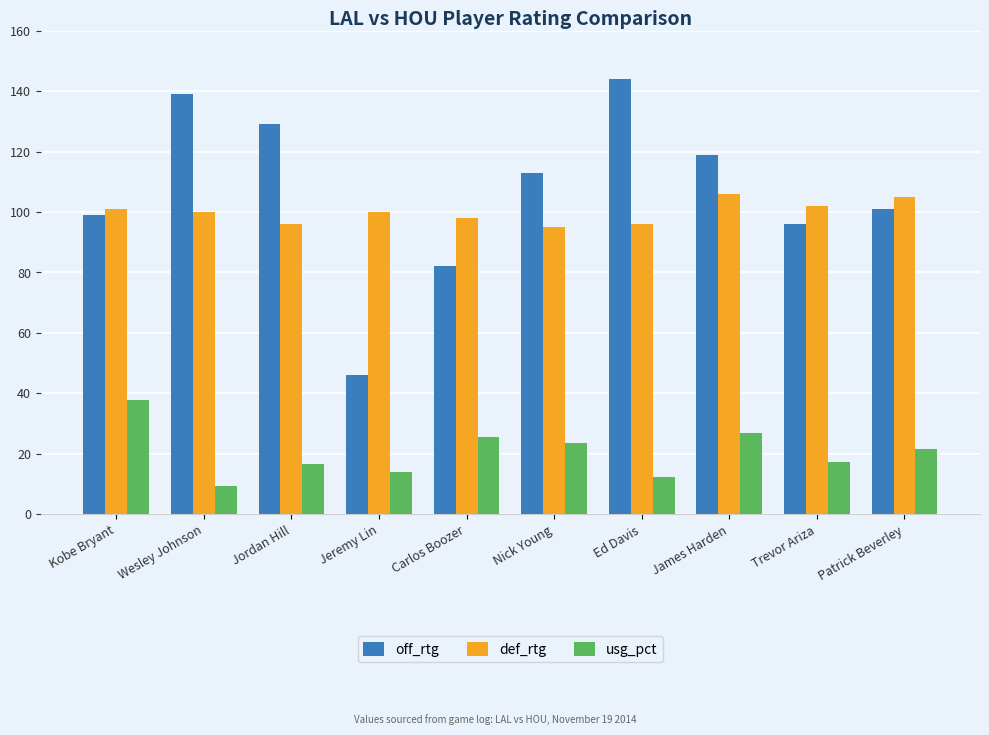

Is it true that usg_pct equals 31.0 at Trevor Ariza?

False